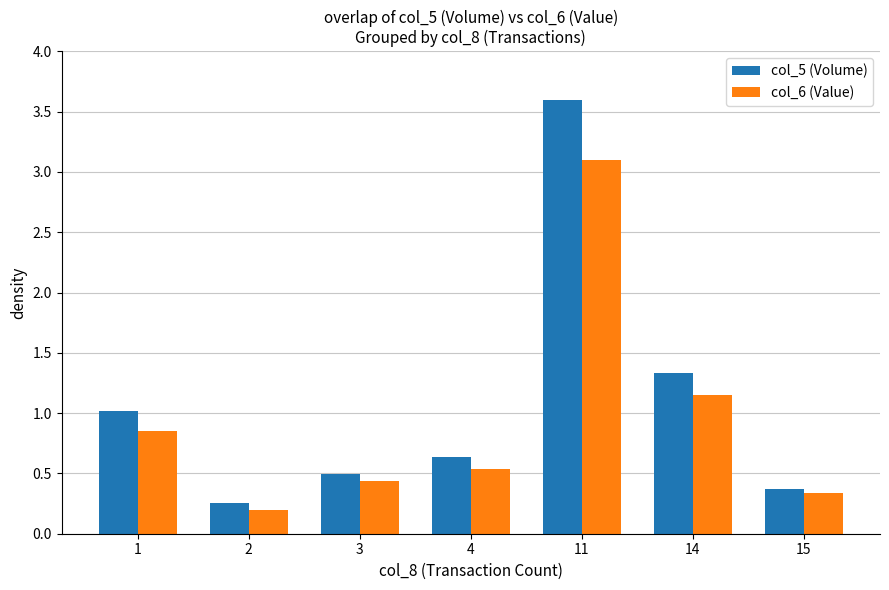

What is the sum of all col_6 (Value) values?

6.6